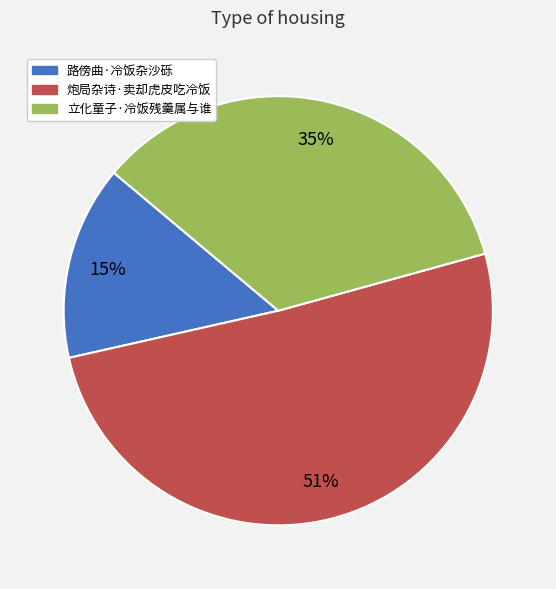

Is there a majority slice in this chart?

Yes